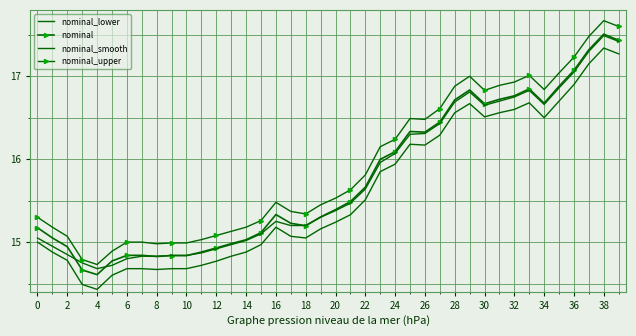

What are all the series names shown in the legend?

nominal_lower, nominal, nominal_smooth, nominal_upper